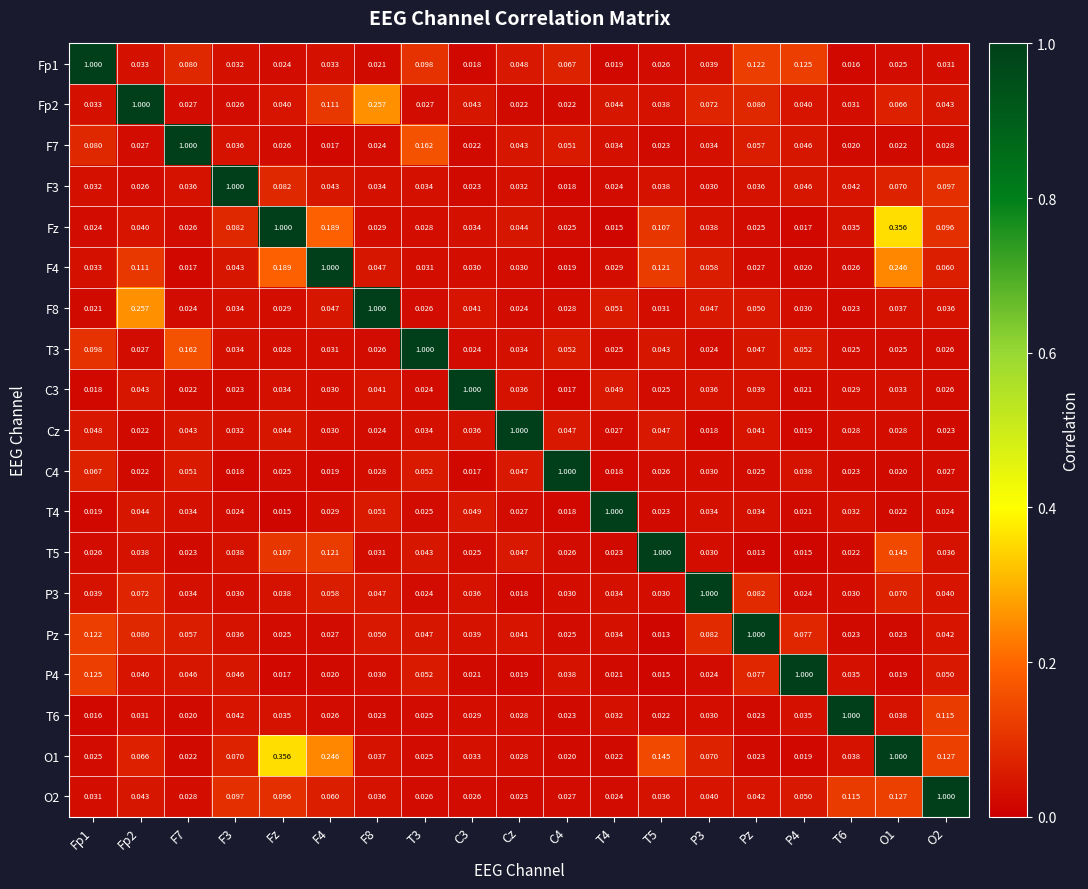

Is the value of F3 at Fp2 greater than the value of T6 at O1?

No